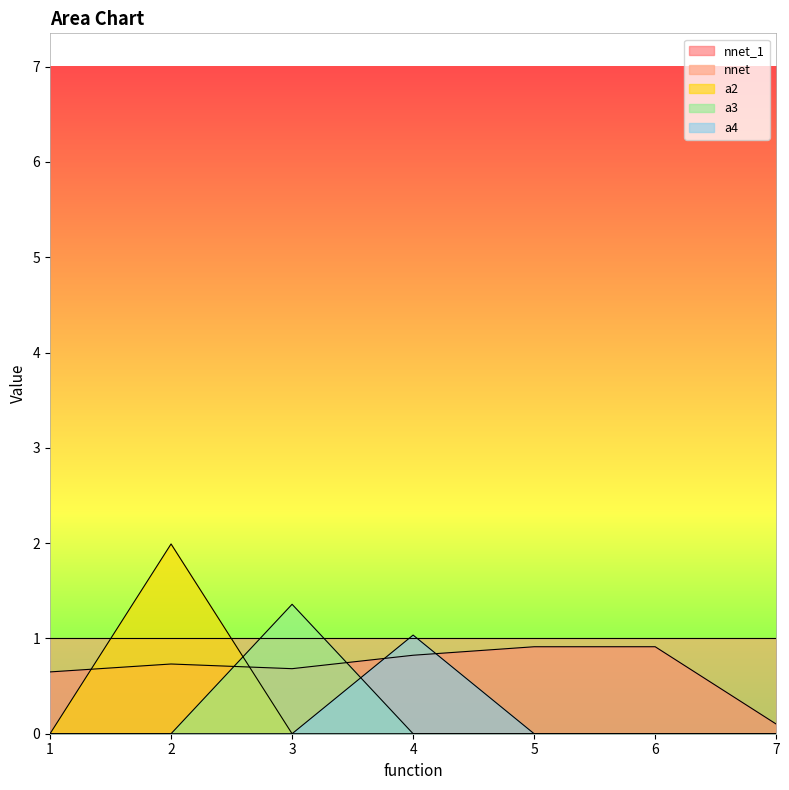

True or false: a2 has more than 1 interior local peaks.

False